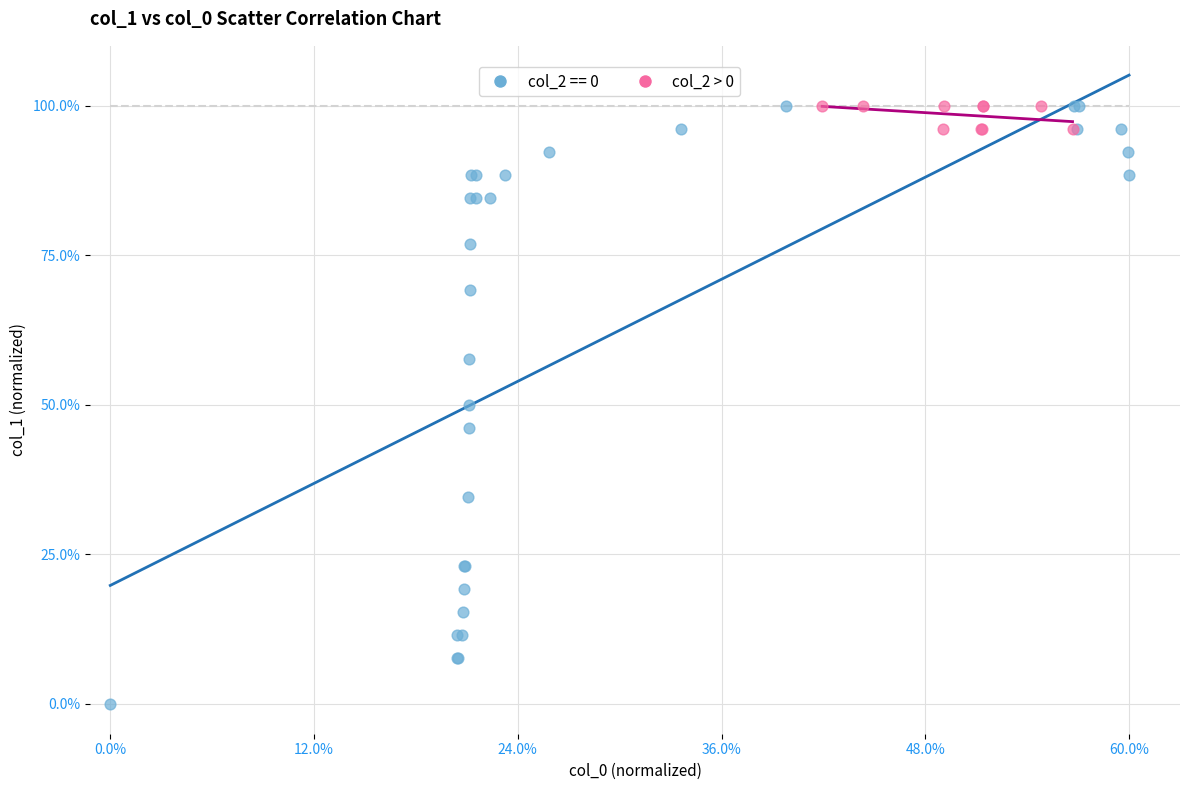

Which series has the largest Y range (max minus min)?

col_2 == 0